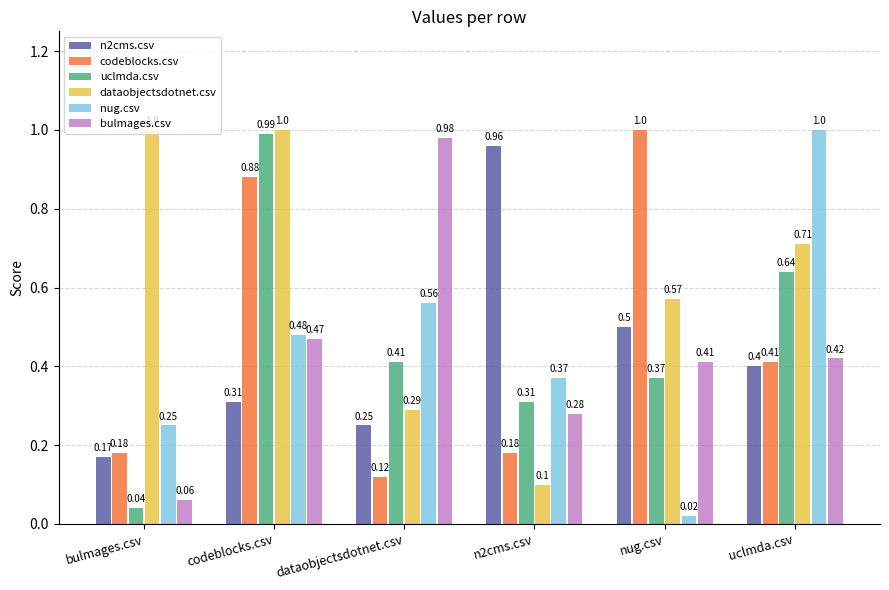

True or false: dataobjectsdotnet.csv has a value of 0.1 at nug.csv.

False